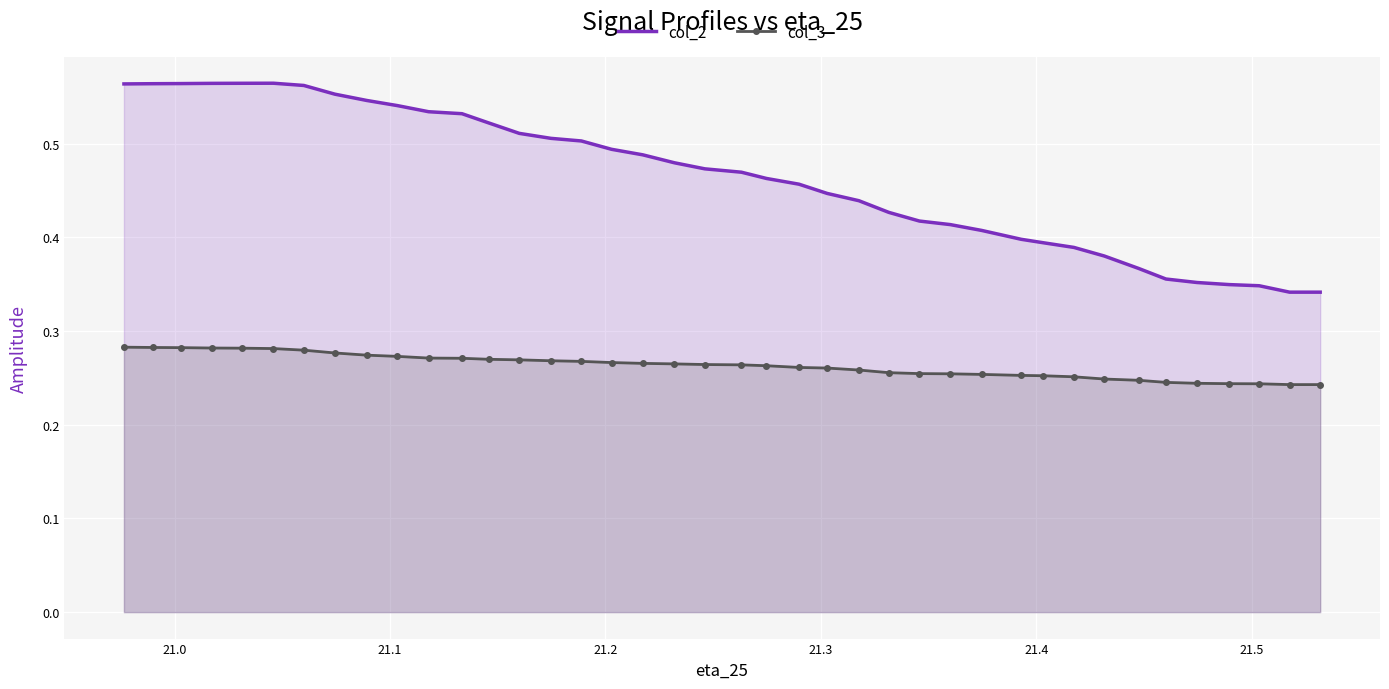

What is the sum of all col_3 values?

10.5